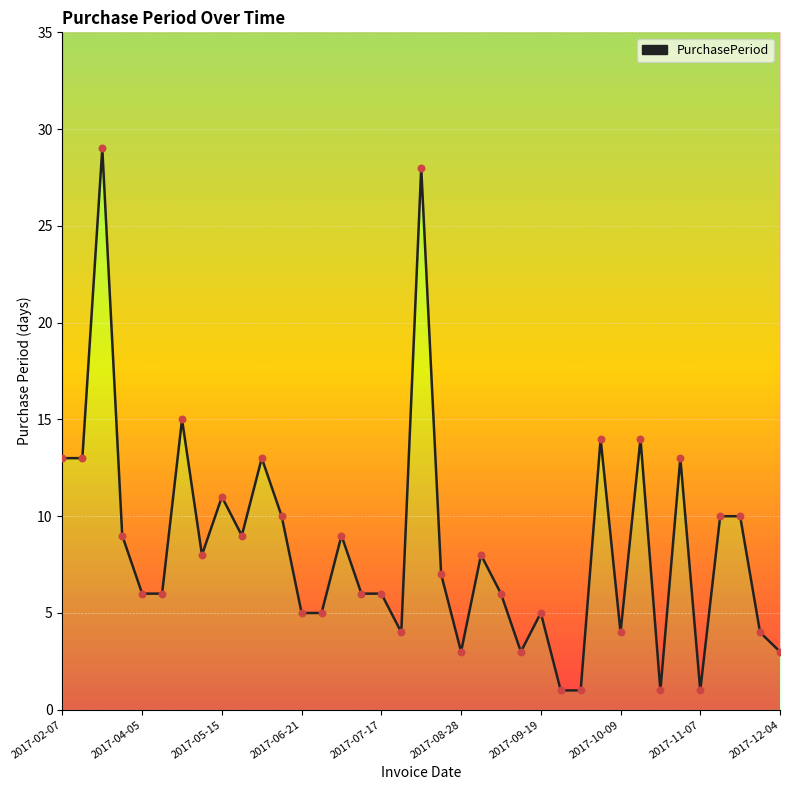

What is the change in value from 24 to 30?

-4